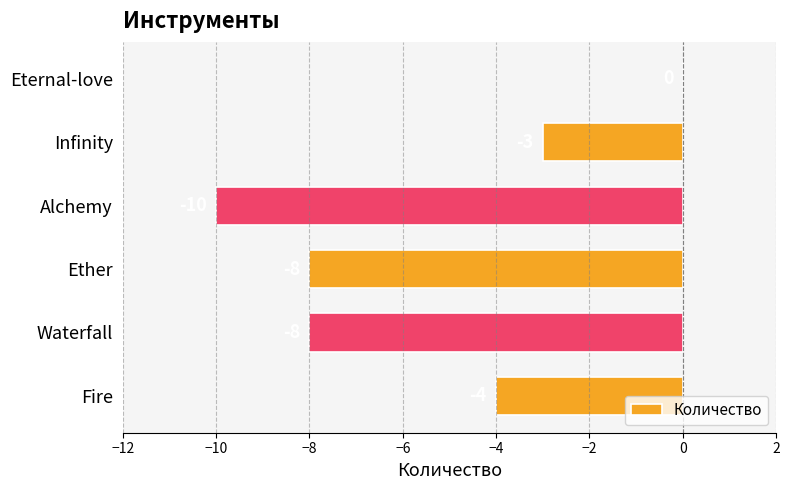

What is the sum of all values?

-33